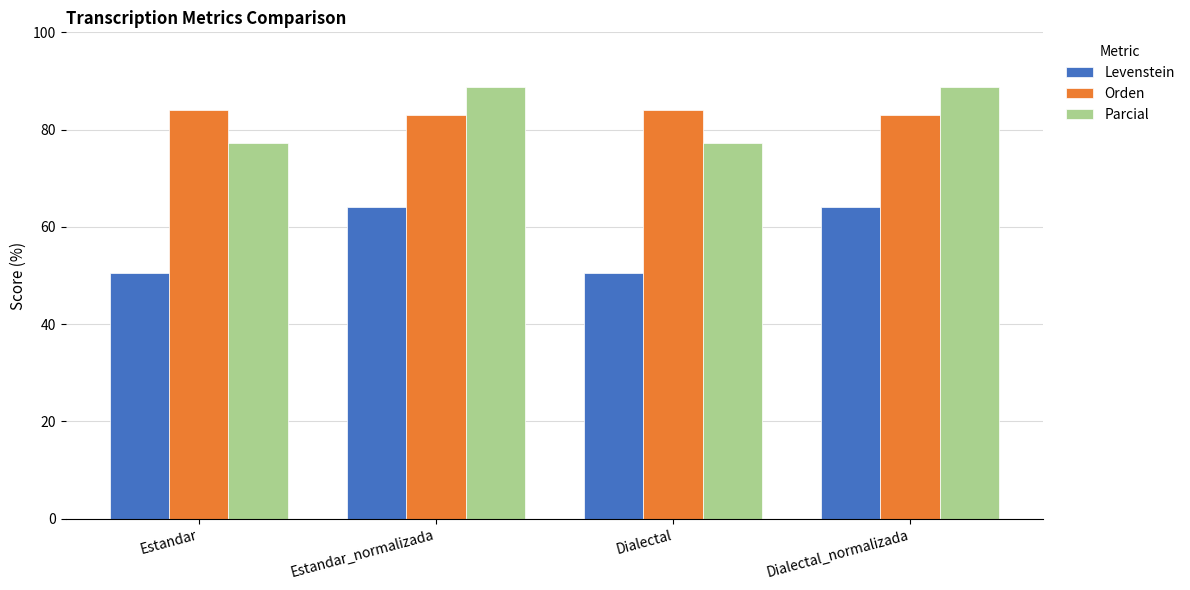

Is the value of Orden at Dialectal greater than the value of Levenstein at Dialectal_normalizada?

Yes